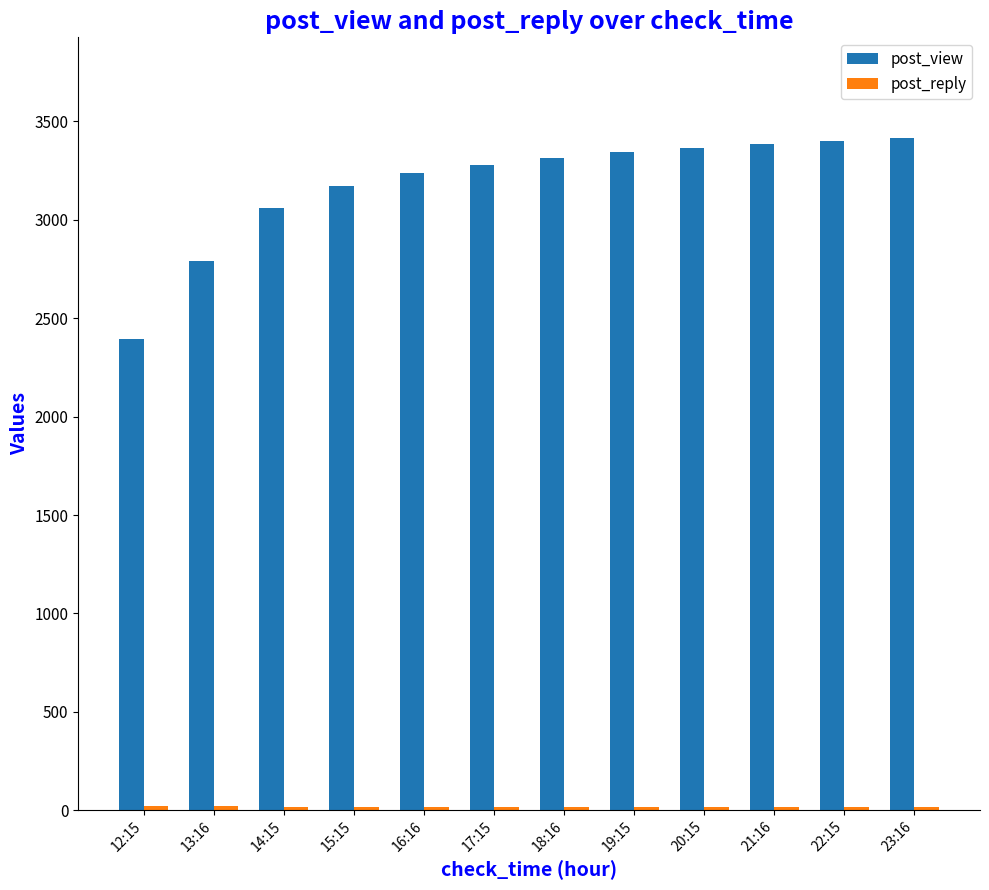

What is the greatest value displayed?

3415